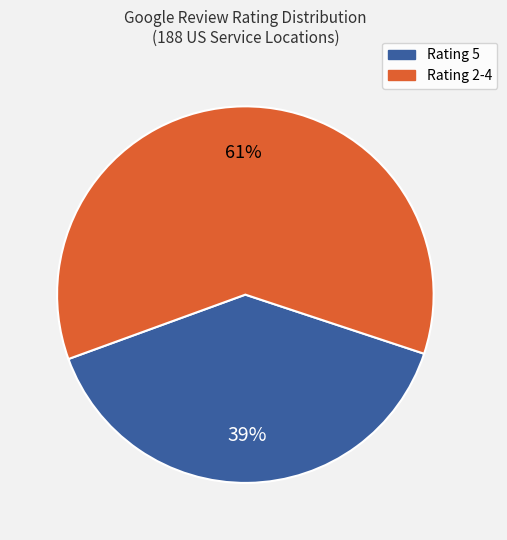

To the nearest percent, what is the average slice percentage?

50%